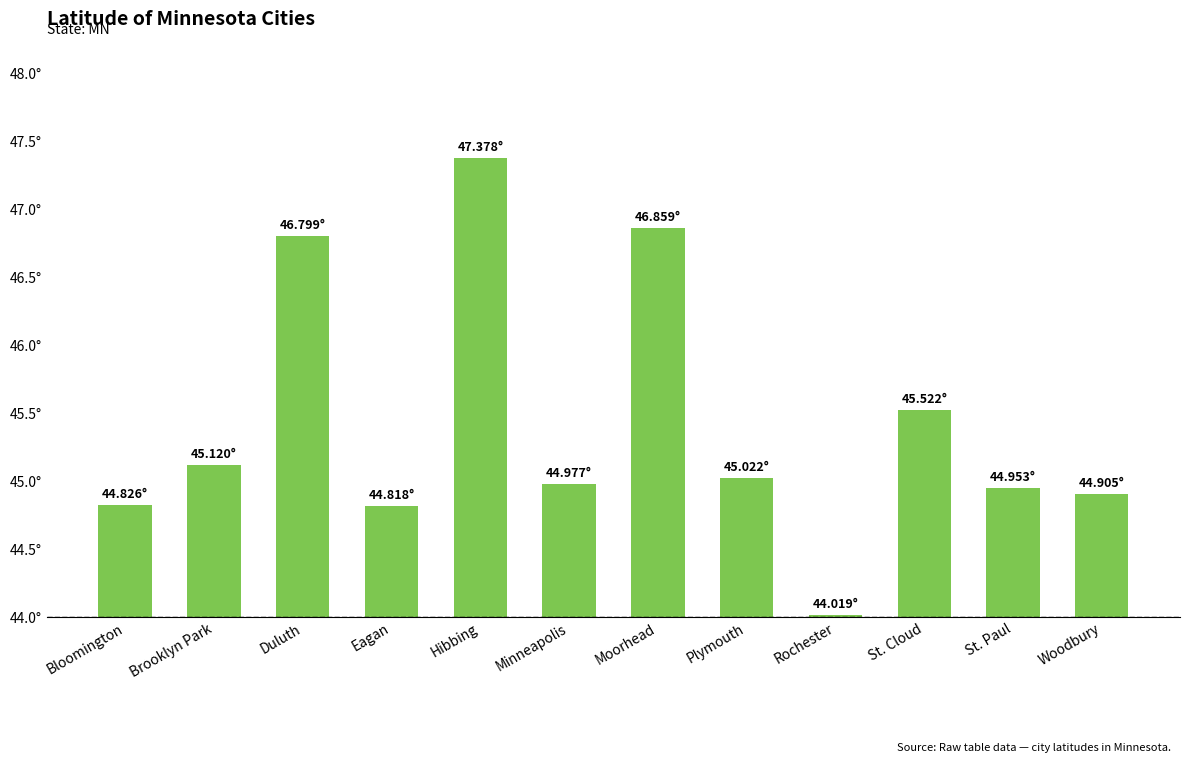

Reading left to right, list all the values displayed in this chart.

Bloomington=44.8	Brooklyn Park=45.1	Duluth=46.8	Eagan=44.8	Hibbing=47.4	Minneapolis=45.0	Moorhead=46.9	Plymouth=45.0	Rochester=44.0	St. Cloud=45.5	St. Paul=45.0	Woodbury=44.9